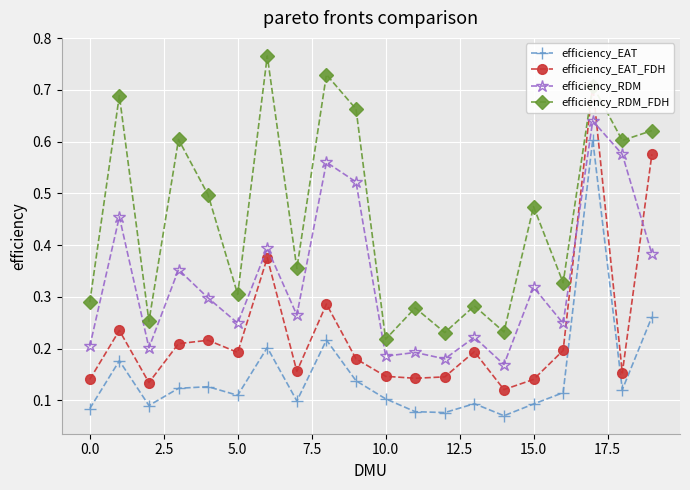

What is the value of the efficiency_EAT_FDH point at the 3rd from the left?

0.1